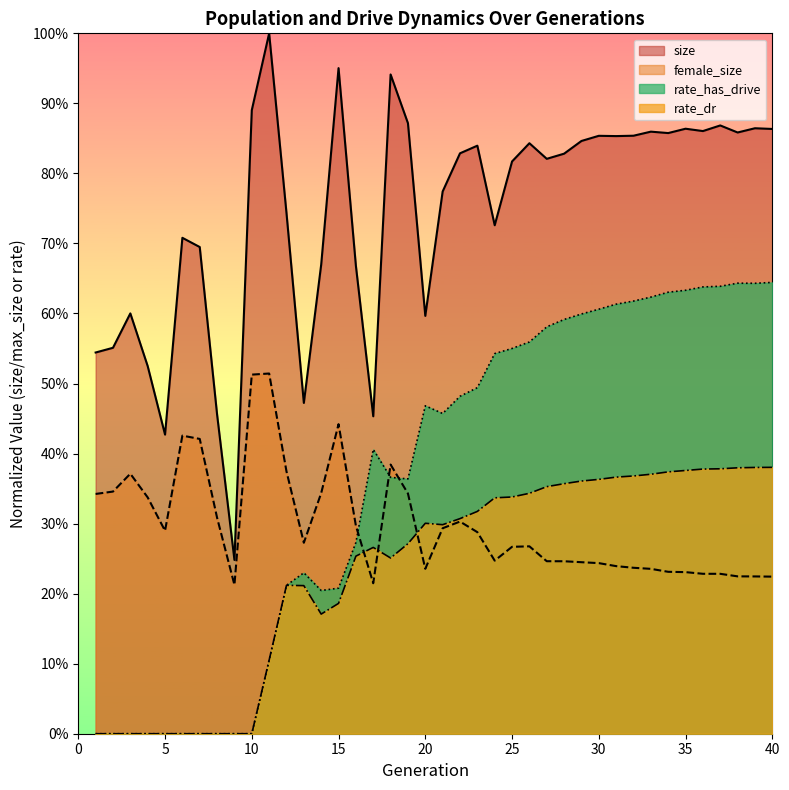

True or false: size and rate_dr intersect in this chart.

False